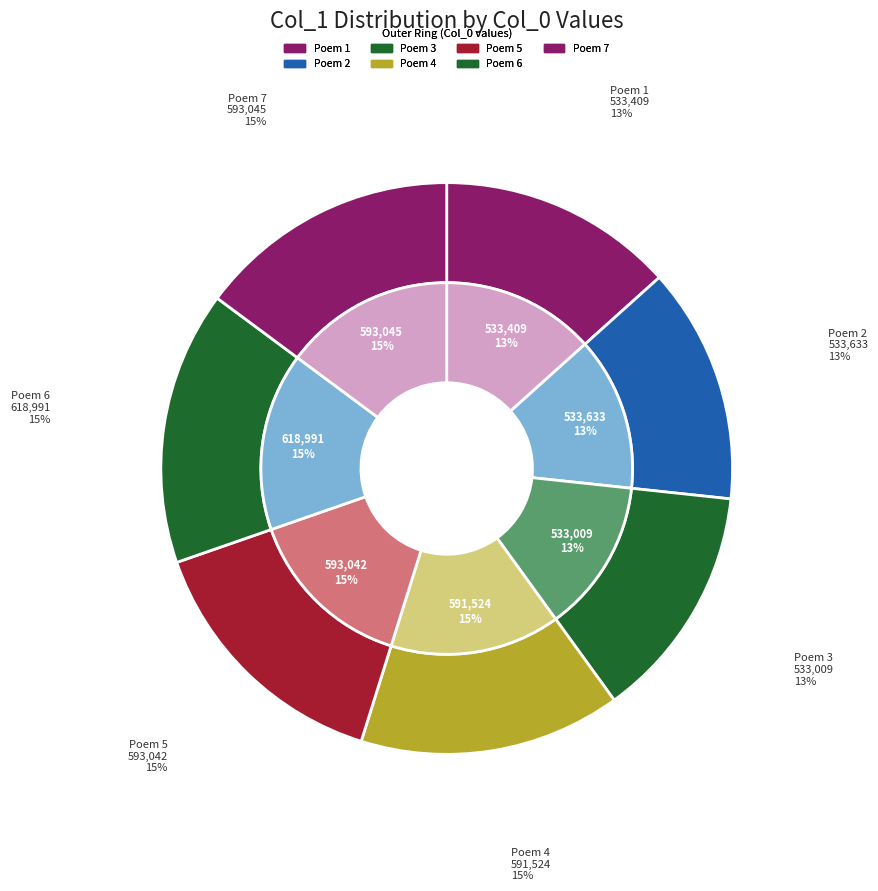

Is 同梁思立邓君肃梁少仲林开先宿梅庵 the majority of the pie?

No